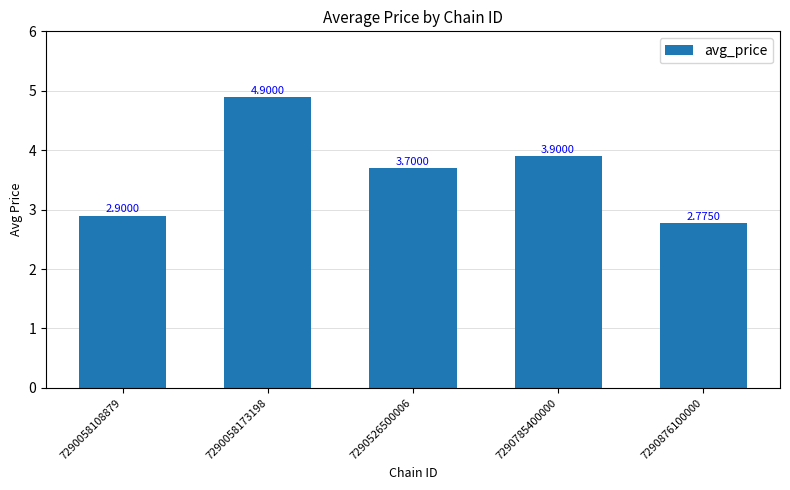

Rank the categories by value from lowest to highest.

7290876100000, 7290058108879, 7290526500006, 7290785400000, 7290058173198